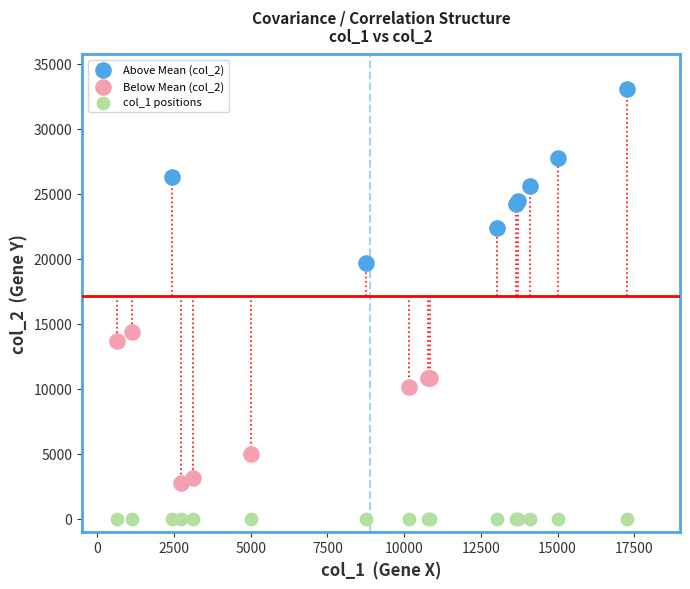

Which series reaches the maximum Y coordinate?

Above Mean (col_2)